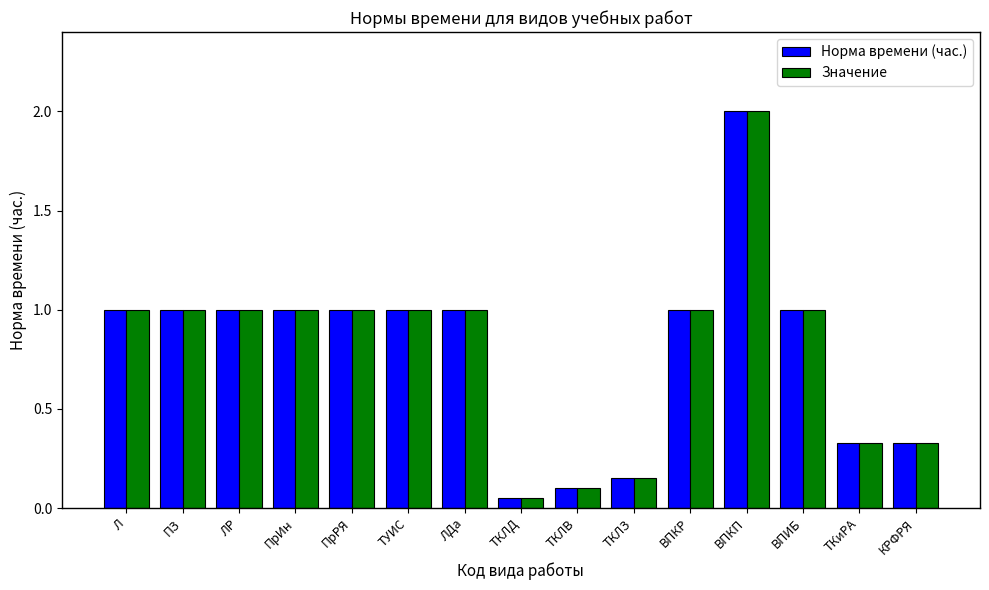

Read the Значение value at ВПИБ.

1.0